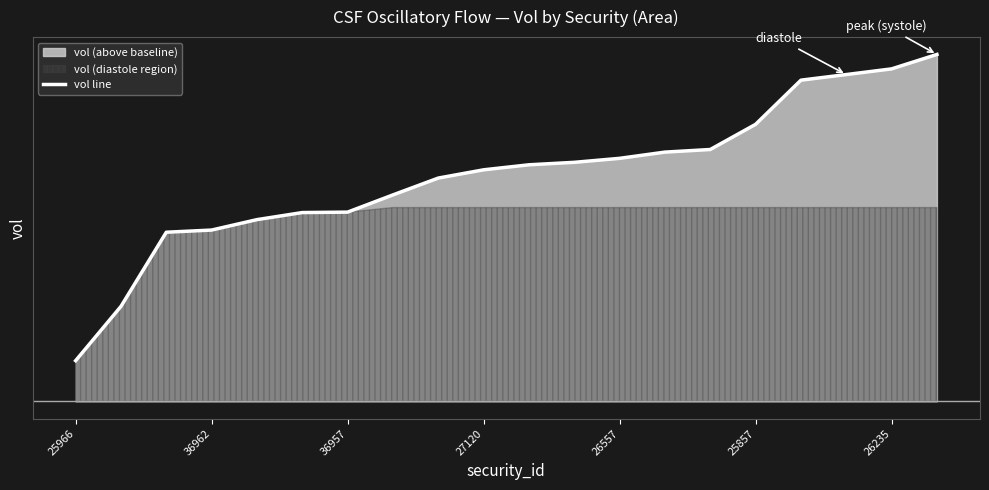

What is the sum of all values?

2.6